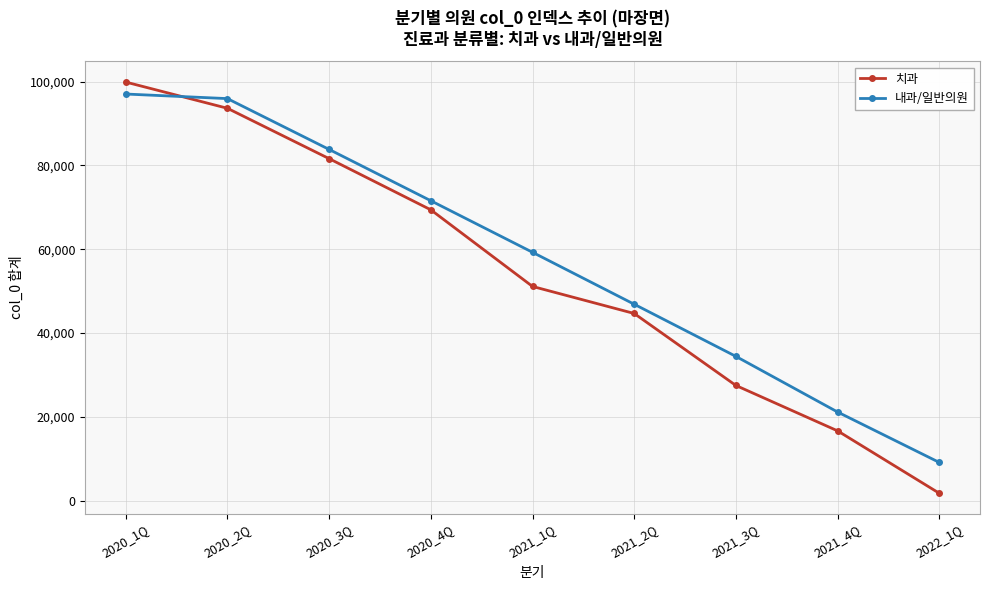

At 2021_1Q, list the series in order from smallest to largest.

치과, 내과/일반의원